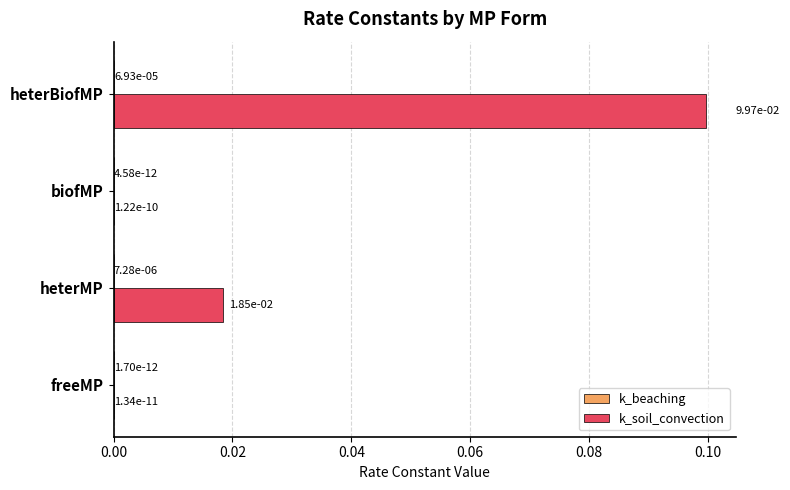

What is the maximum value shown in the chart?

0.1